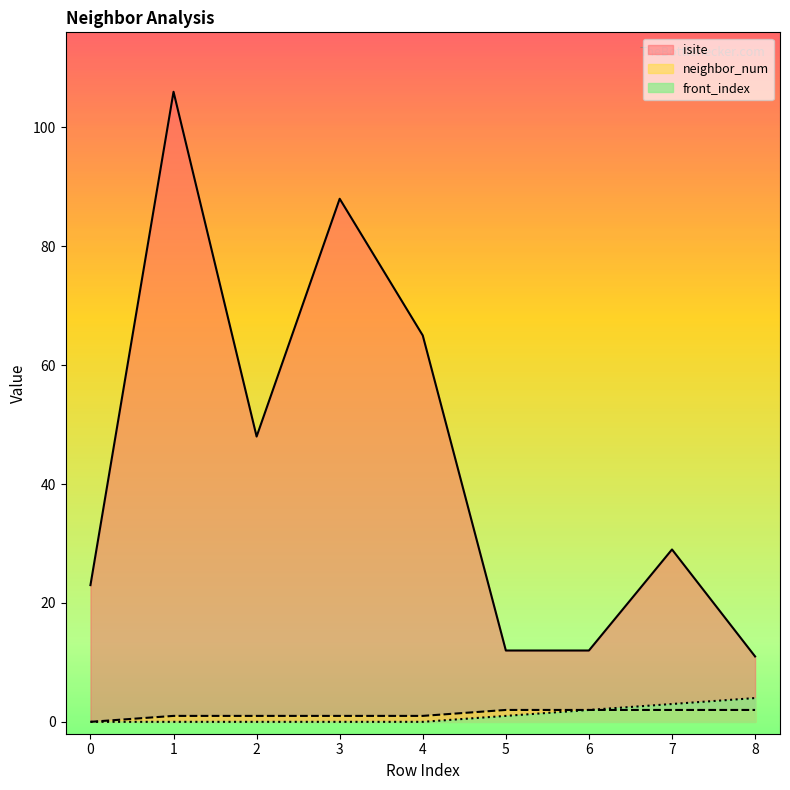

What are all the series names shown in the legend?

isite, neighbor_num, front_index